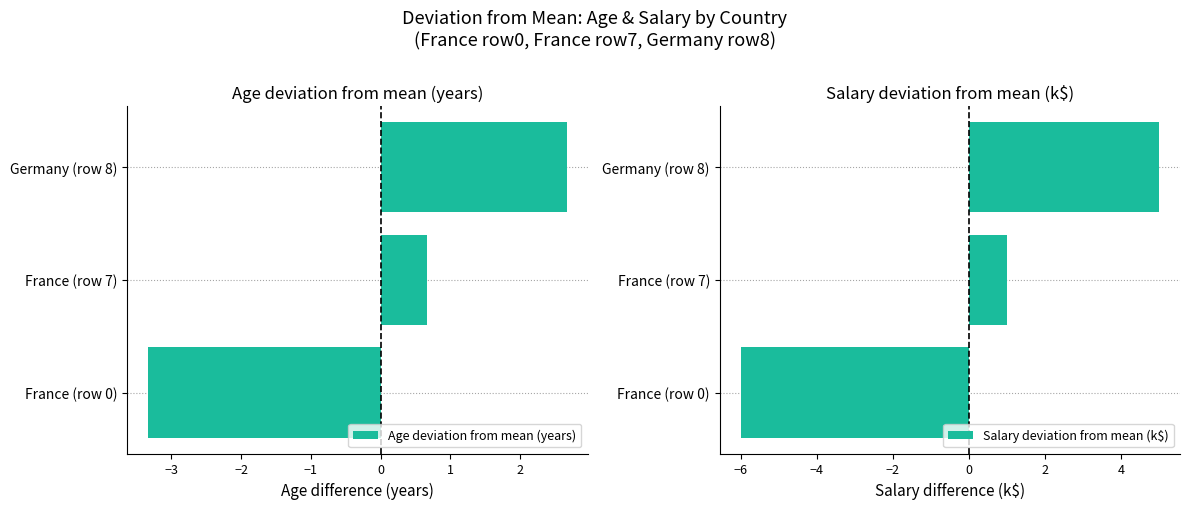

At which label does Age deviation from mean (years) reach its peak?

Germany (row 8)